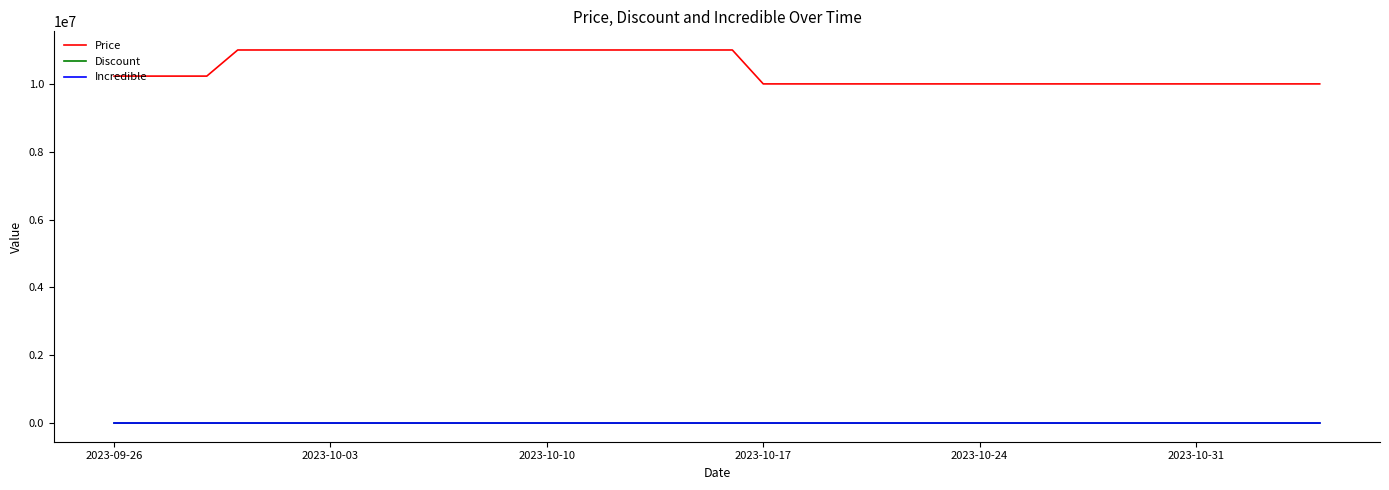

True or false: Discount and Price intersect in this chart.

False